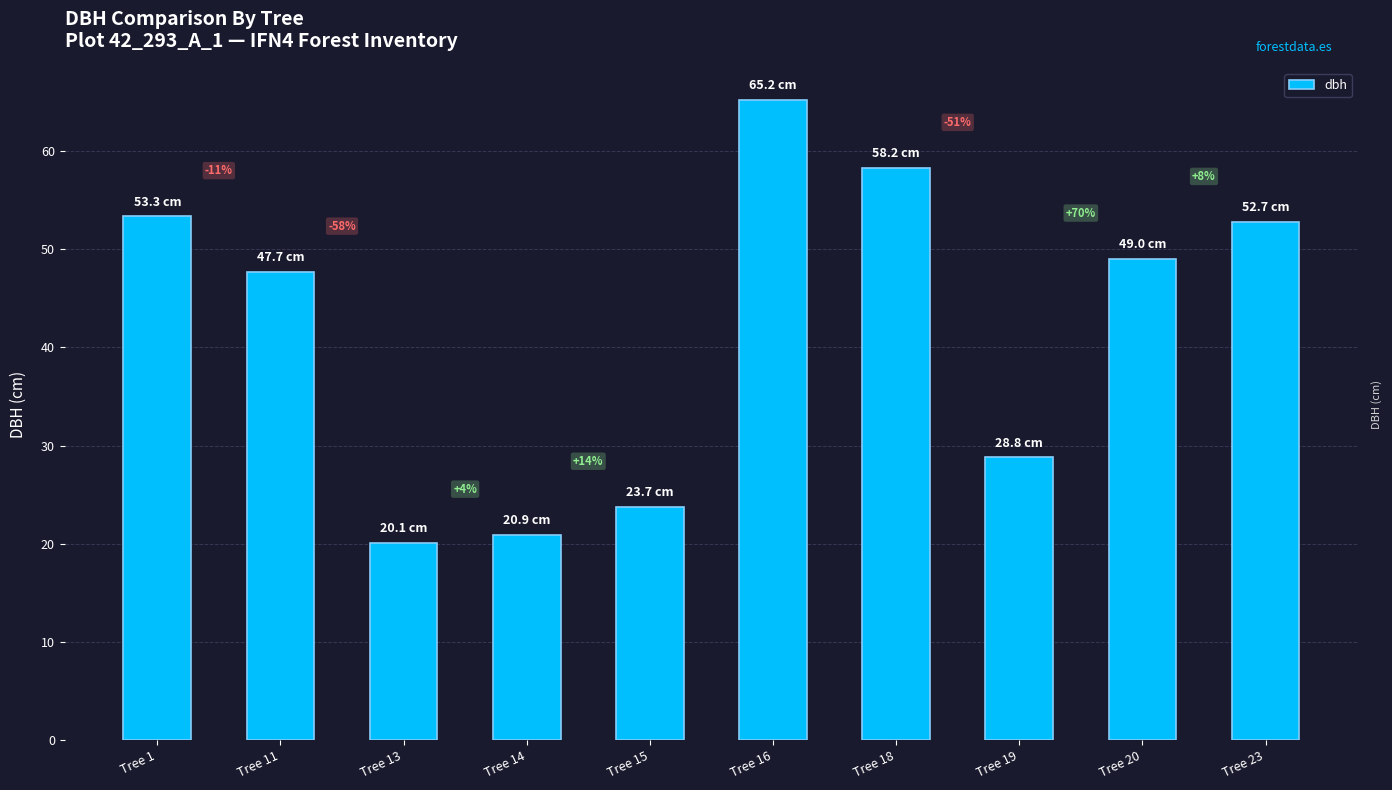

Approximately how many times larger is the value at Tree 19 compared to Tree 16?

0.4